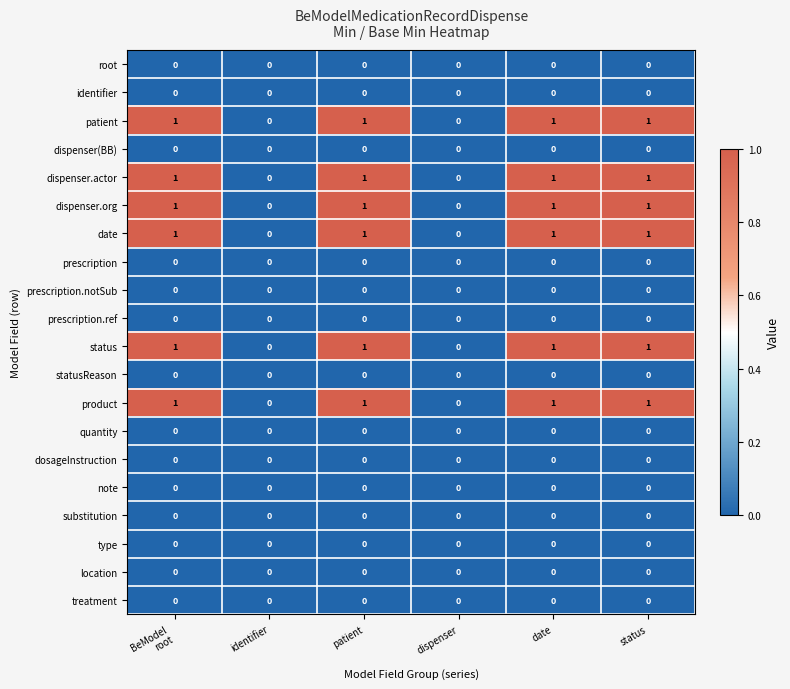

Count the dispenser.actor values in the range 0 to 1.

6